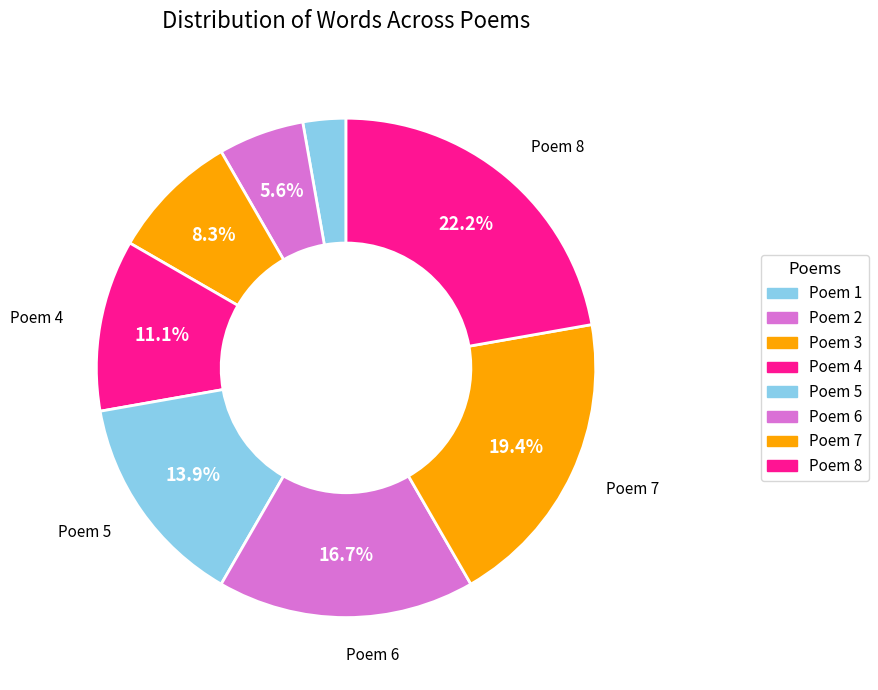

What percentage do Poem 4 and Poem 8 together represent?

33.3%